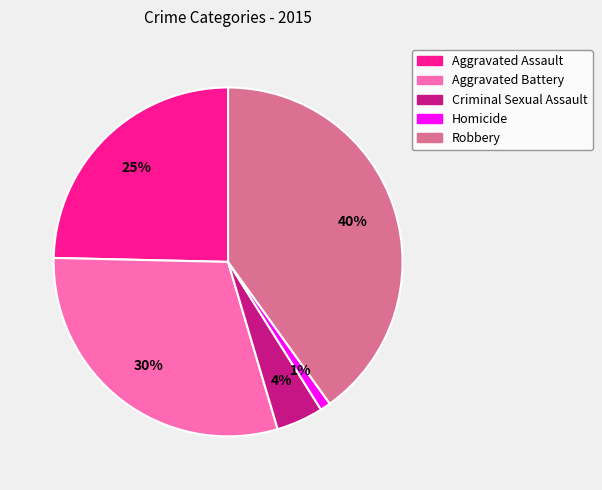

Count the number of slices in the pie.

5